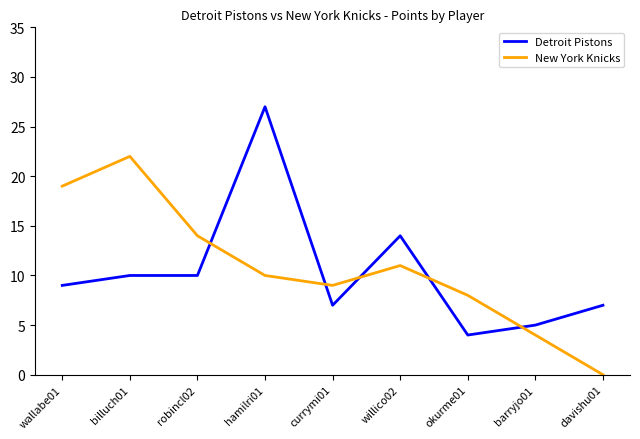

What position from the left is currymi01?

5